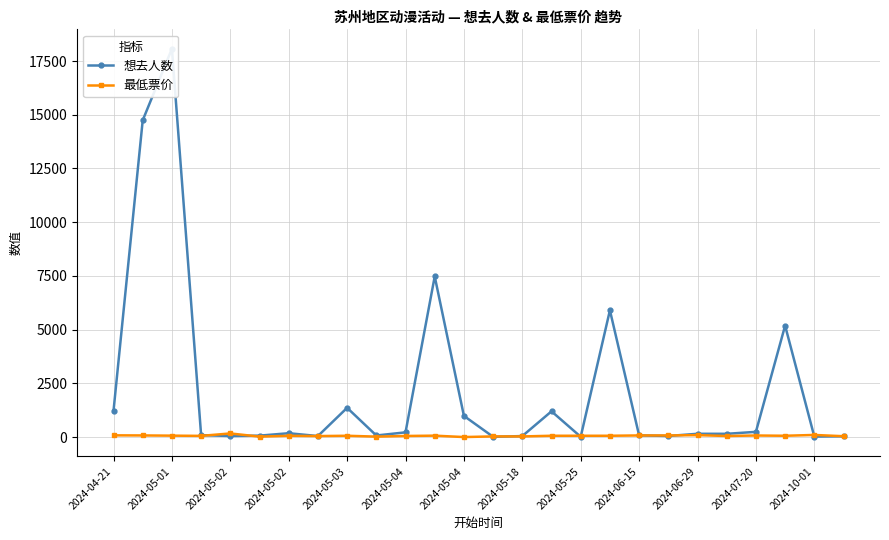

What is the approximate value of 最低票价 at 2024-05-18?

29.0